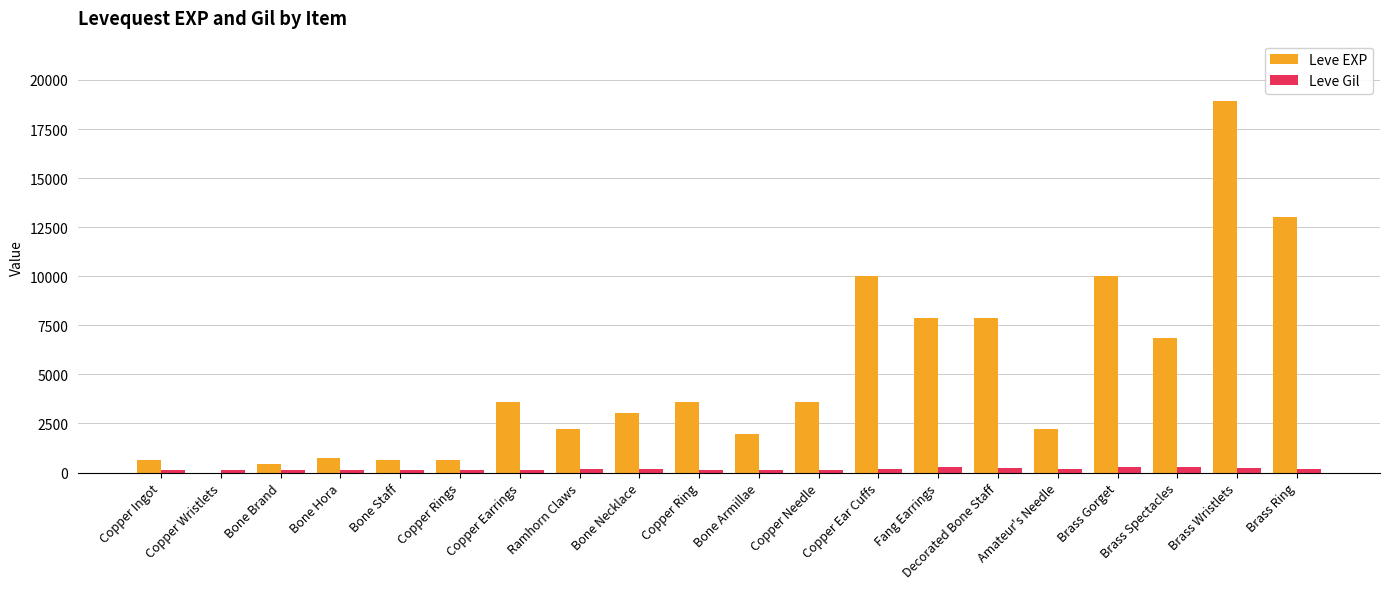

Which category has the highest value across all series?

Brass Wristlets